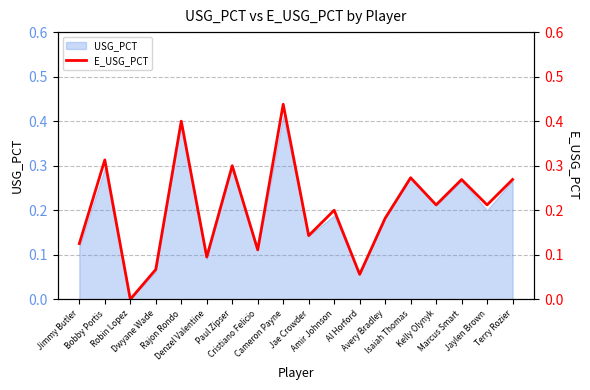

At which category does the data reach its first local peak?

Bobby Portis